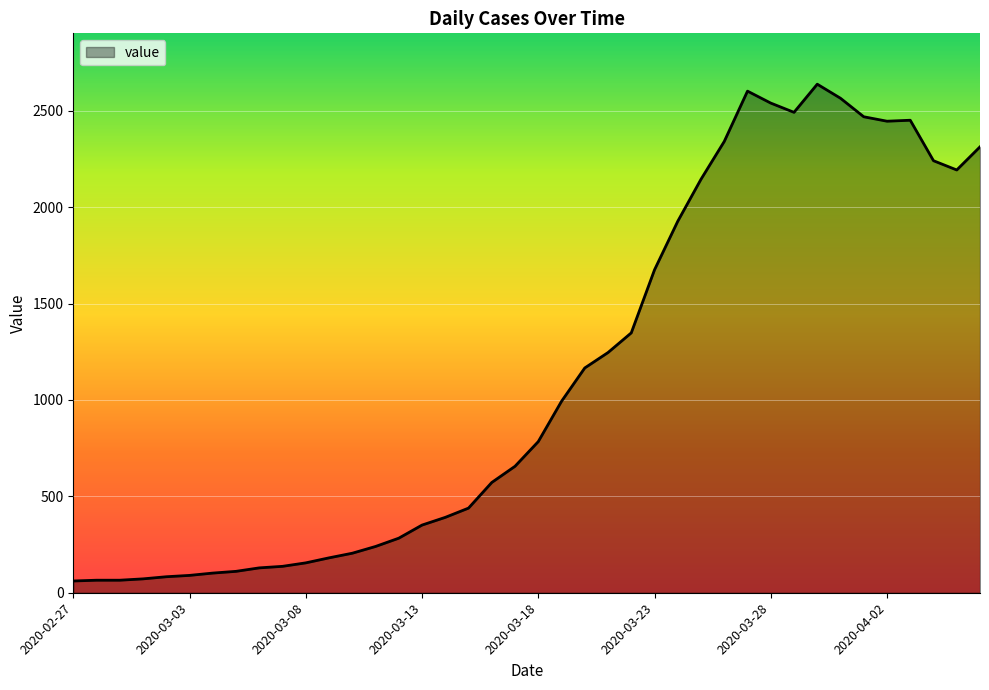

What is the smallest value displayed?

61